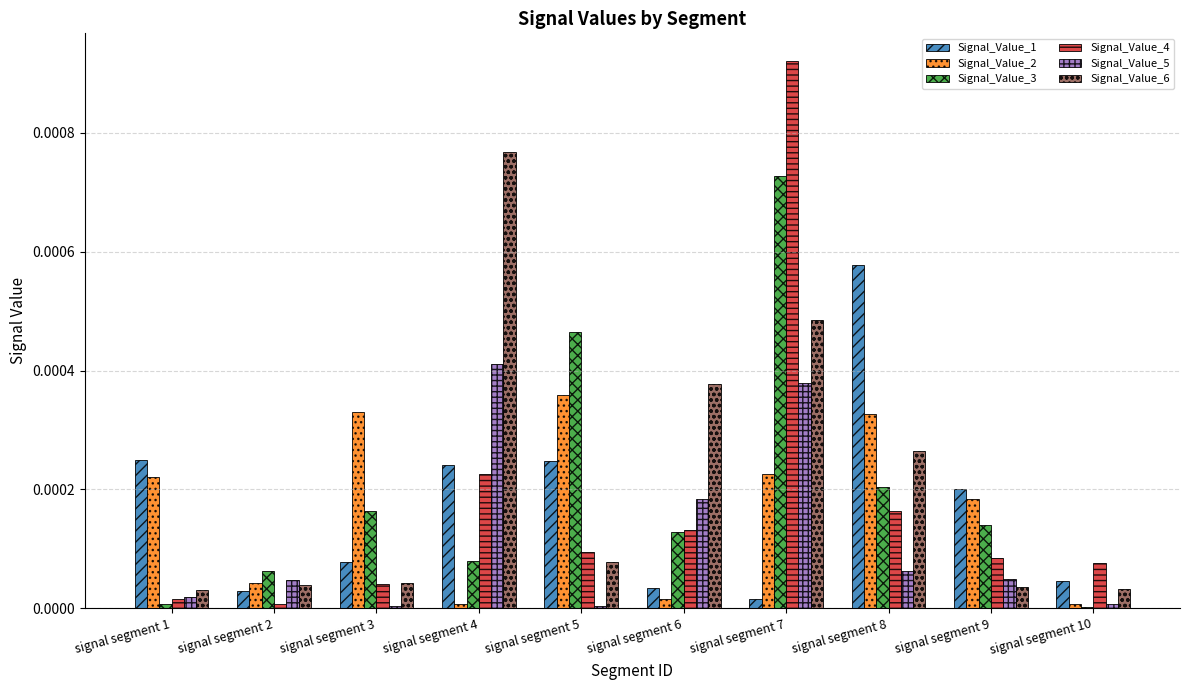

At which category is the sum across all series the highest?

signal segment 7